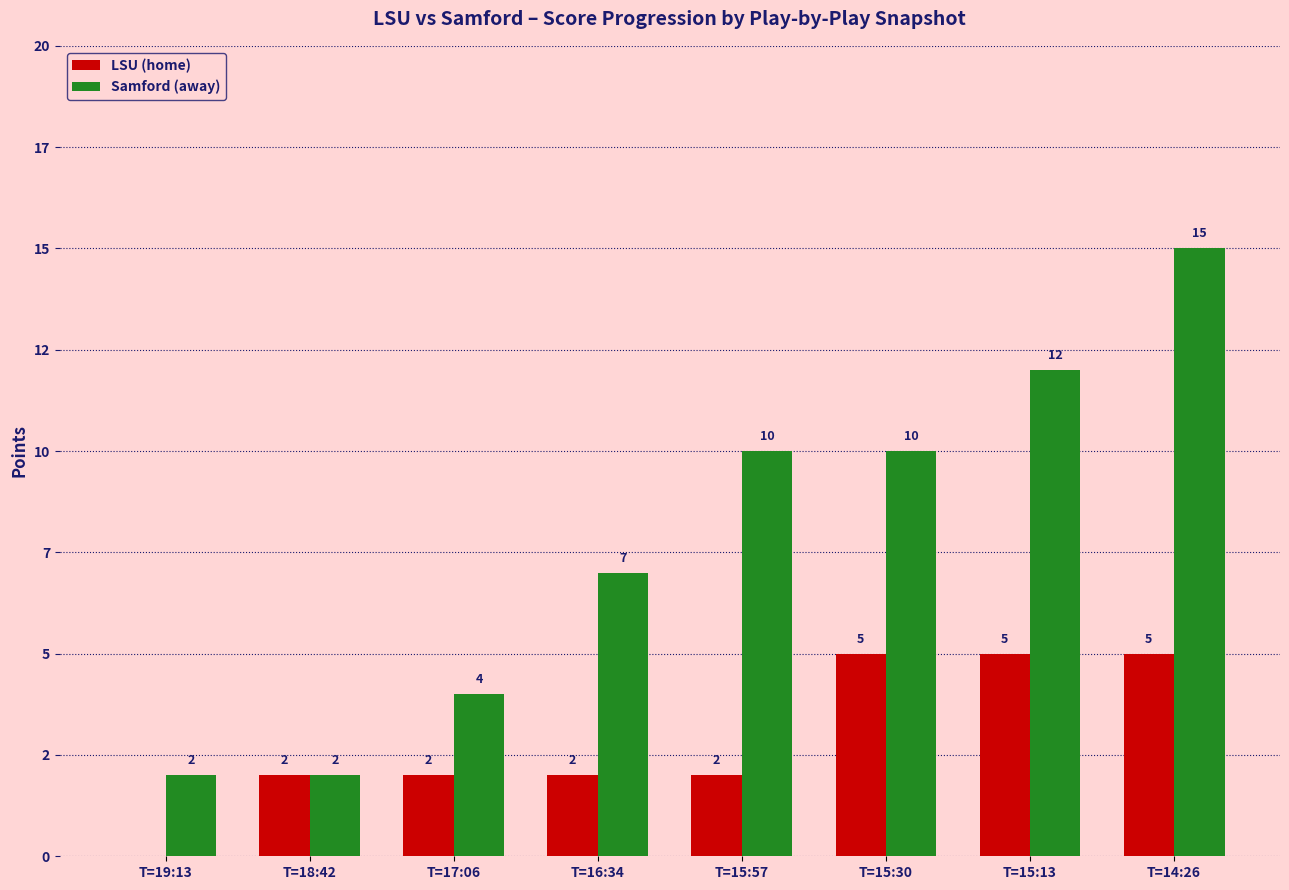

What is the sum of the Samford (away) values at T=15:13 and T=18:42?

14